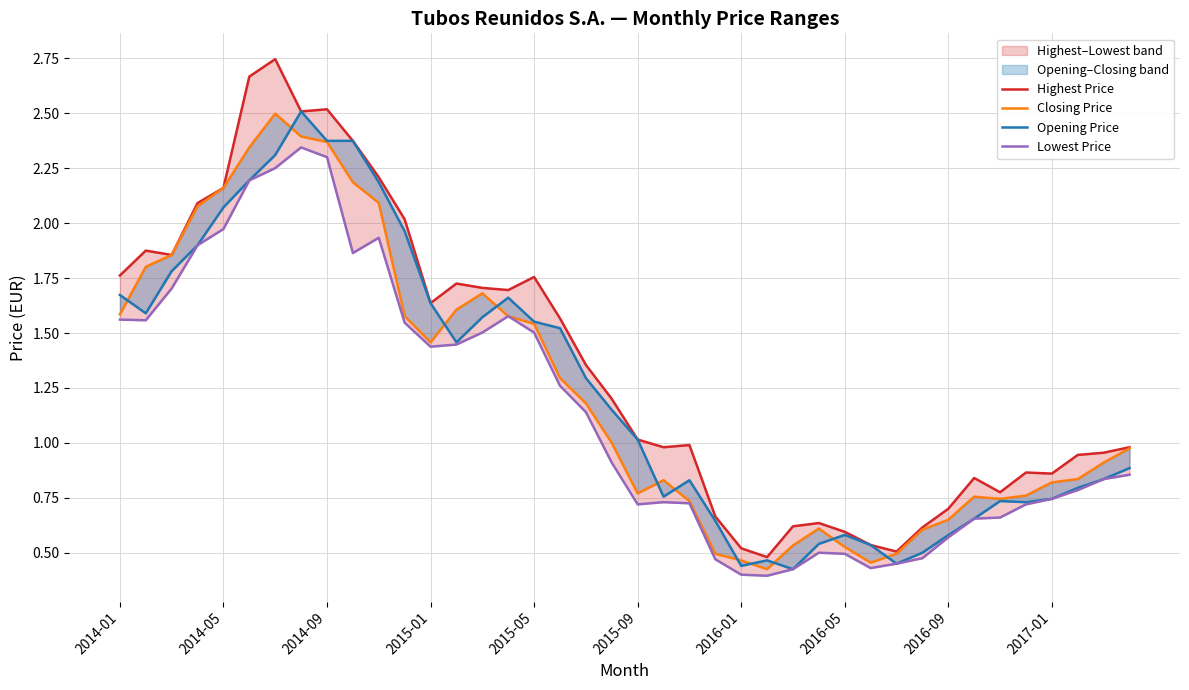

List the series in order of their peak value, highest first.

Highest Price, Opening Price, Closing Price, Lowest Price